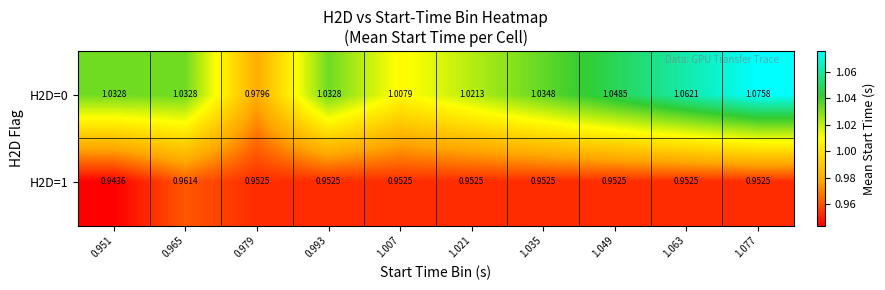

What is the difference between the highest and lowest values at 0.993?

0.1